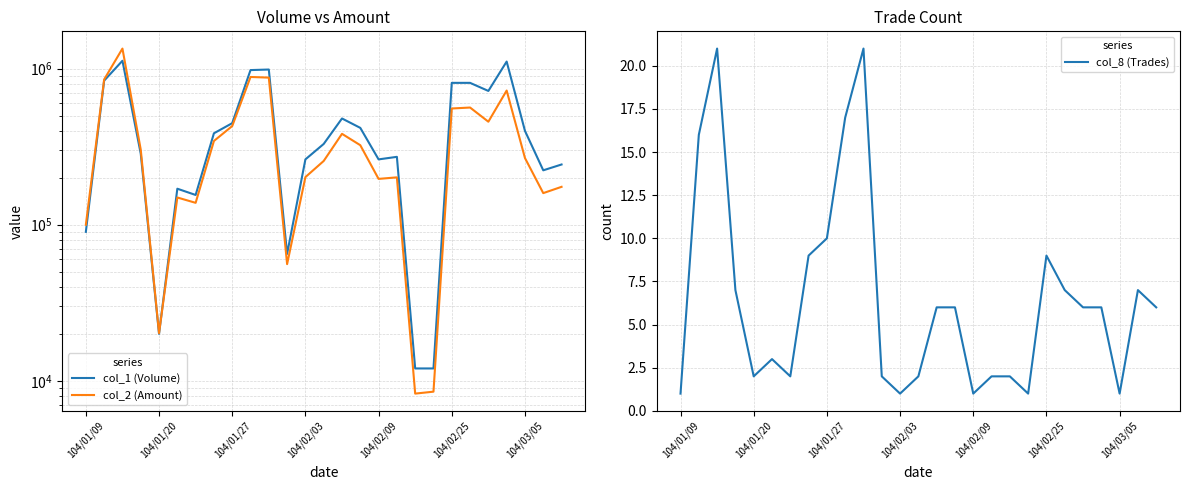

What is the greatest value displayed?

1342850